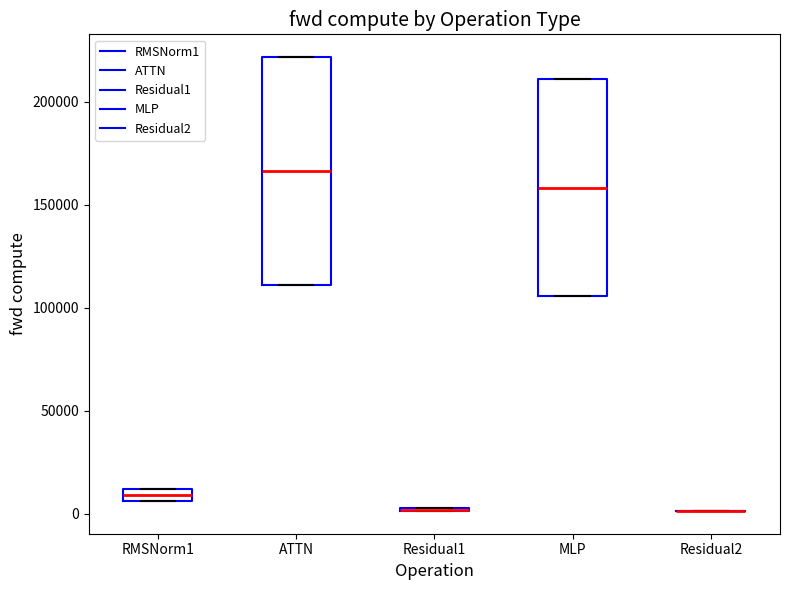

Which box is the tallest, from its lower edge to its upper edge?

ATTN